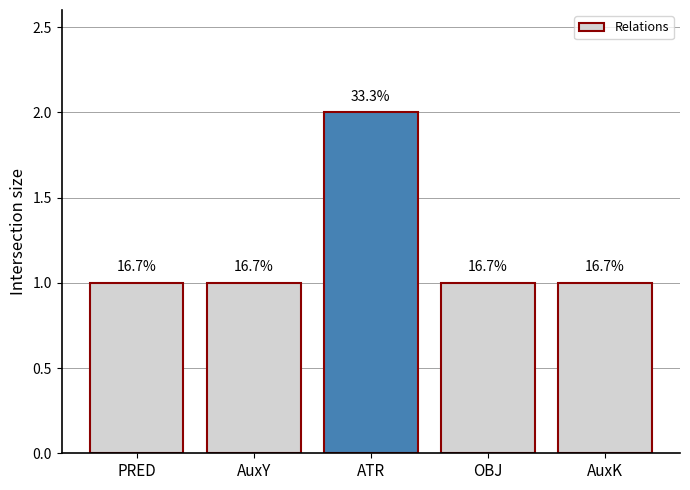

How many bars are there in total?

5